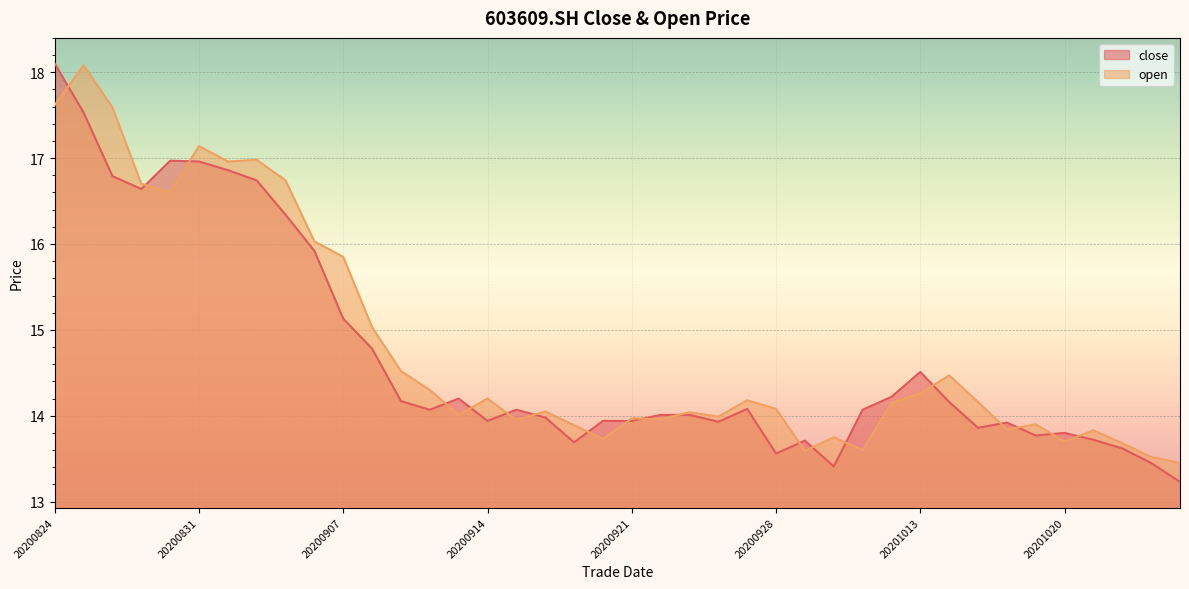

How many intersections are there between close and open?

19